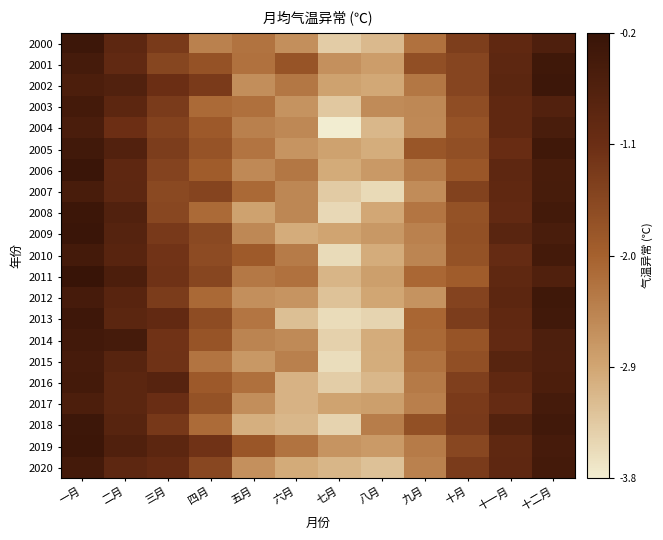

Which category has the lowest value across all series?

七月